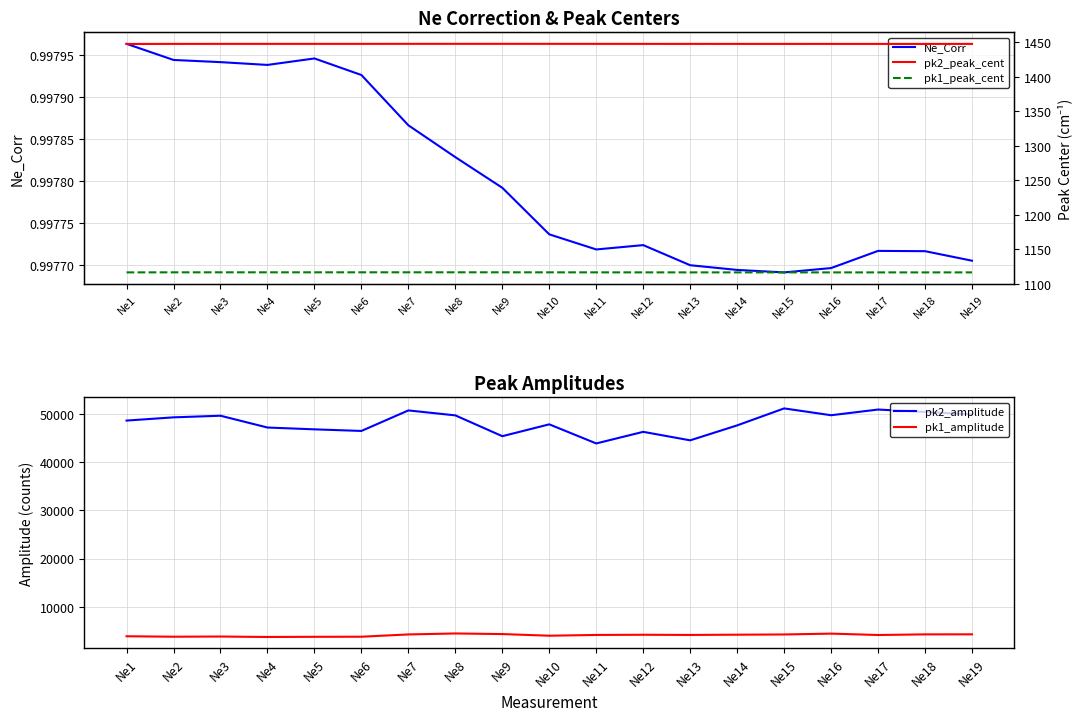

What is the minimum value for pk2_peak_cent?

1447.6